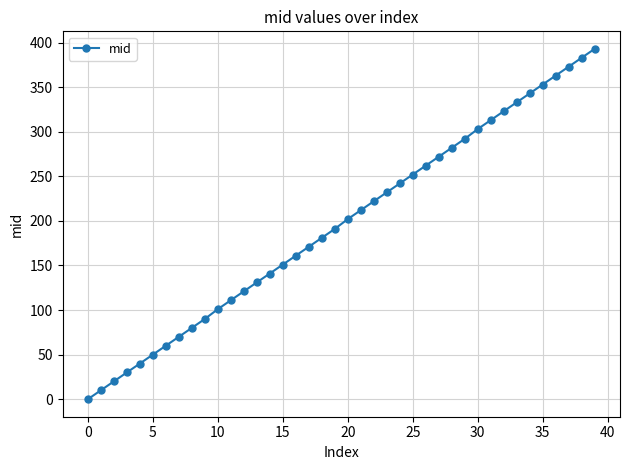

How many values are below 202?

20